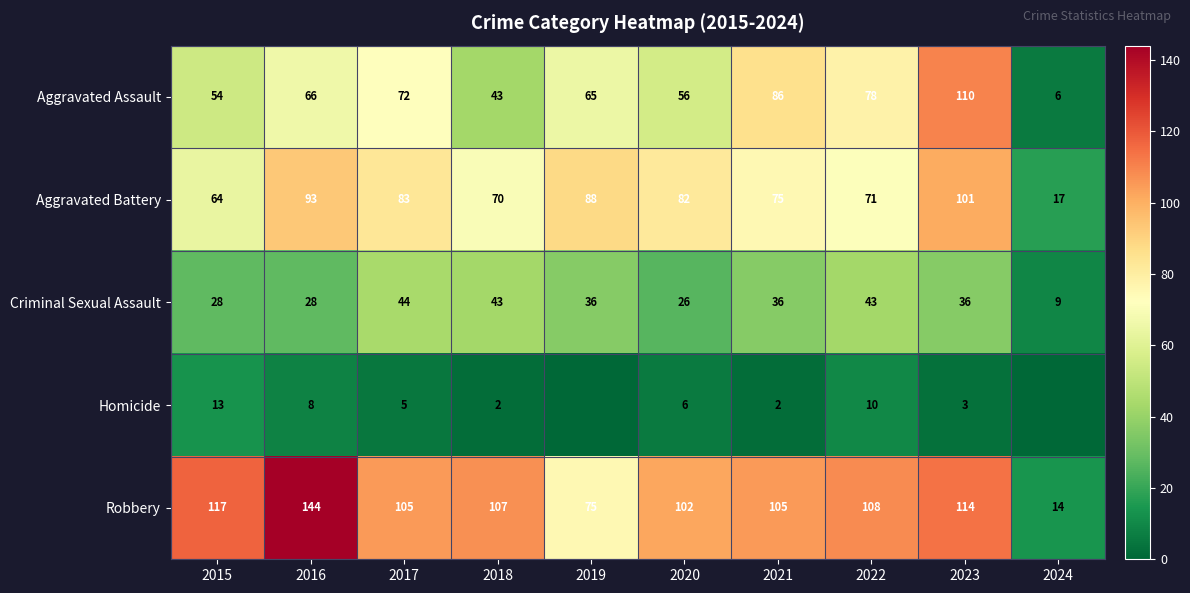

Is it true that Homicide equals 4 at 2023?

False